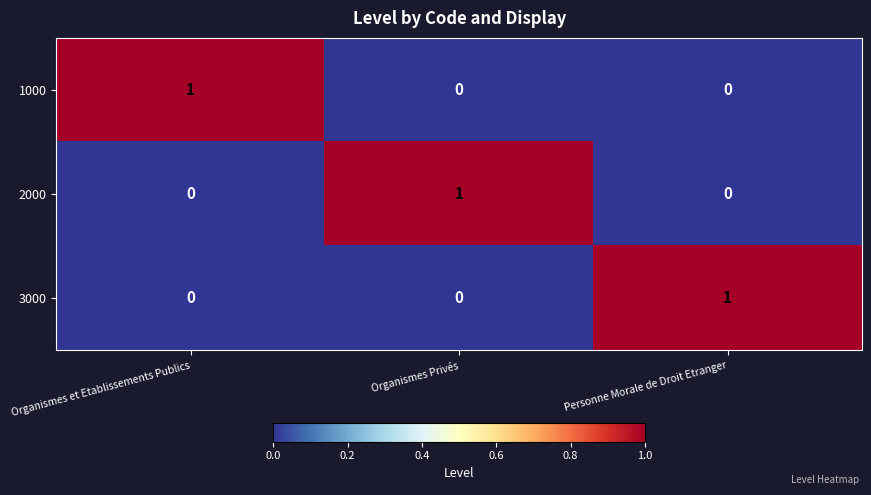

Which category has the highest value in the 3000 series?

Personne Morale de Droit Etranger